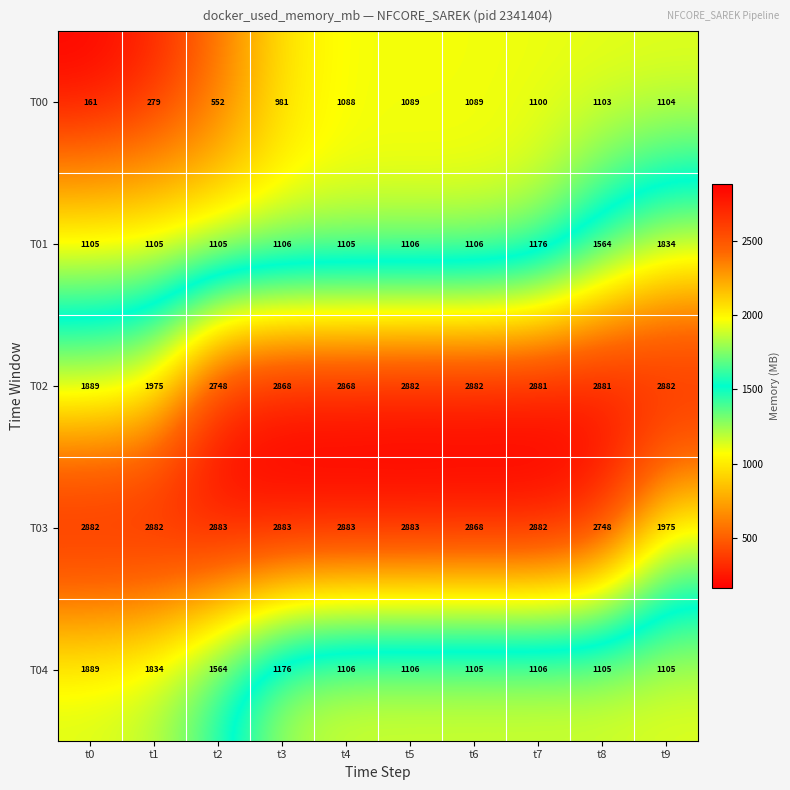

What is the highest value of the T04 series?

1889